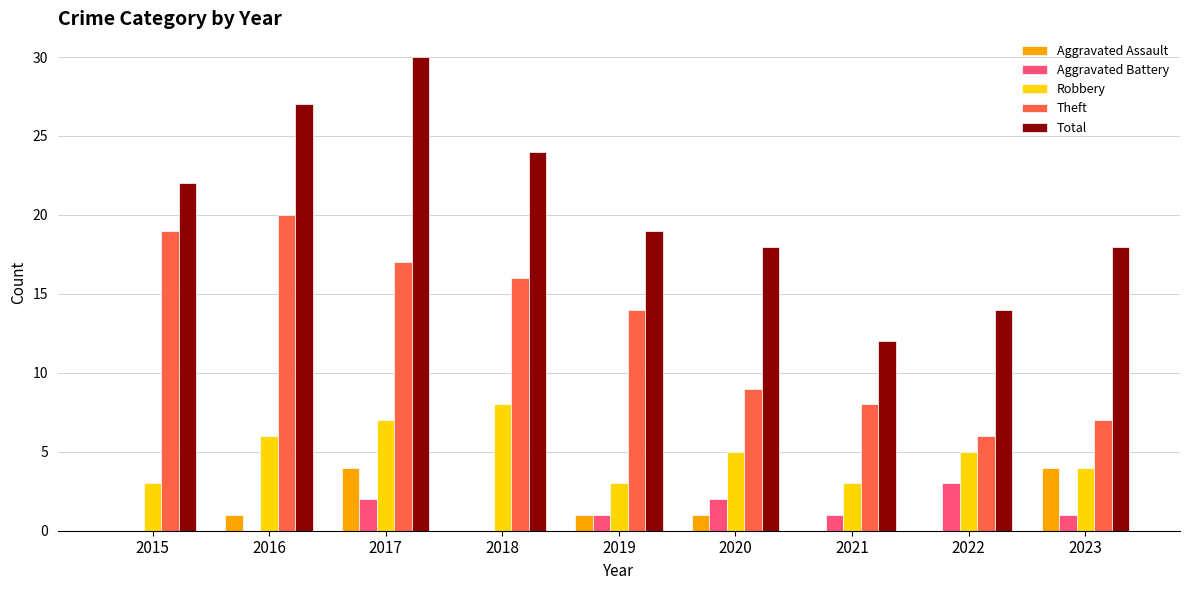

Which series has the widest spread of values?

Total